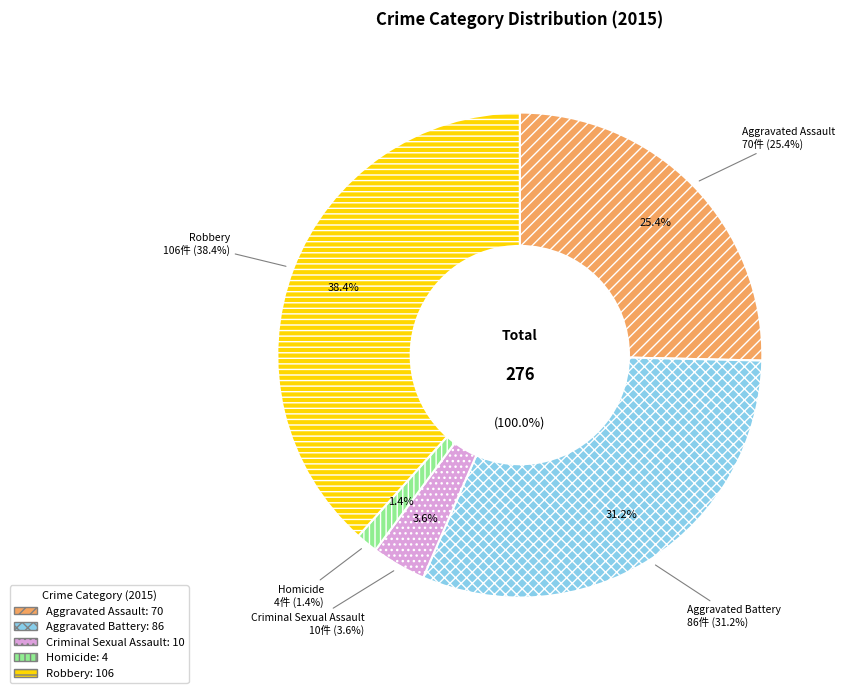

What percentage is the Homicide slice, to the nearest percent?

1%